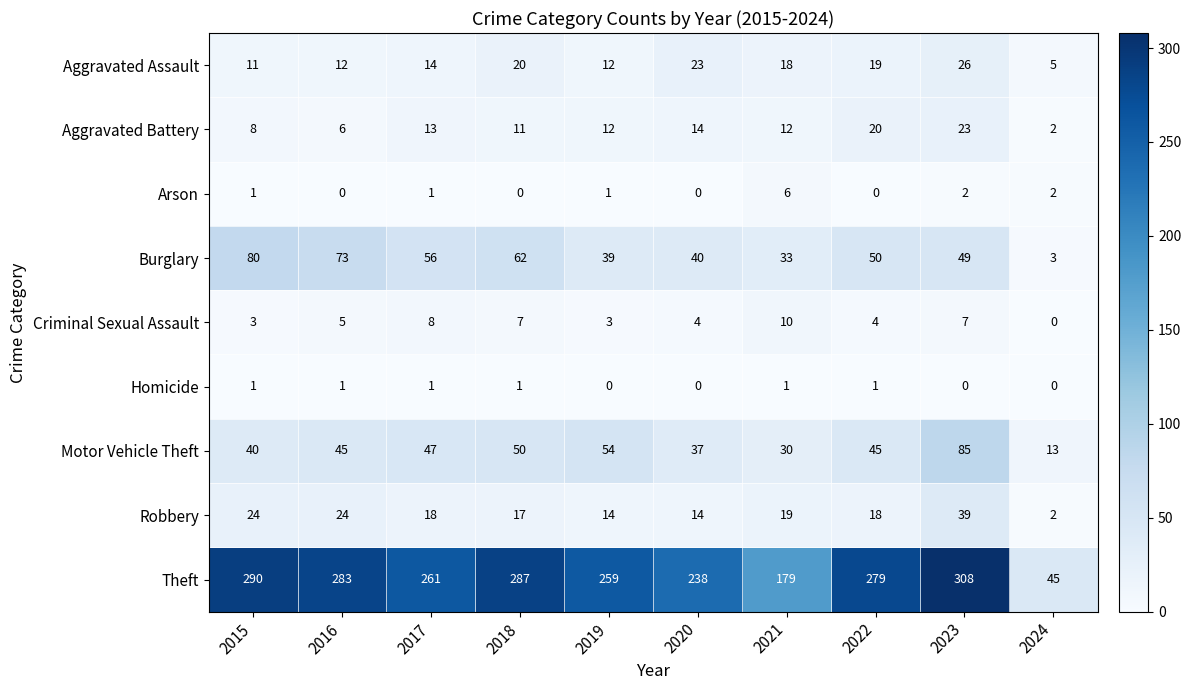

What is the total value across all series at 2022?

436